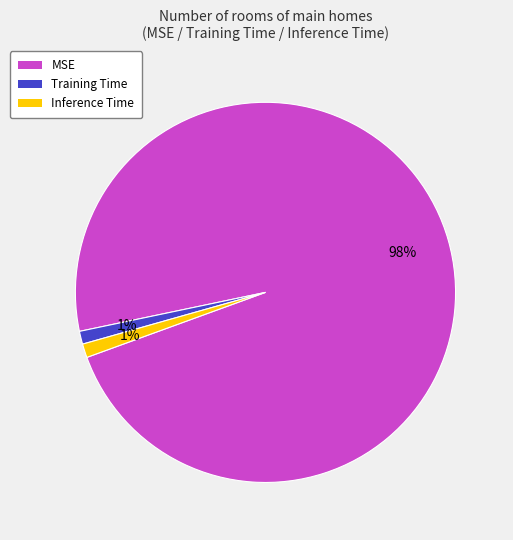

Is it true that Training Time is 1% of the pie?

True